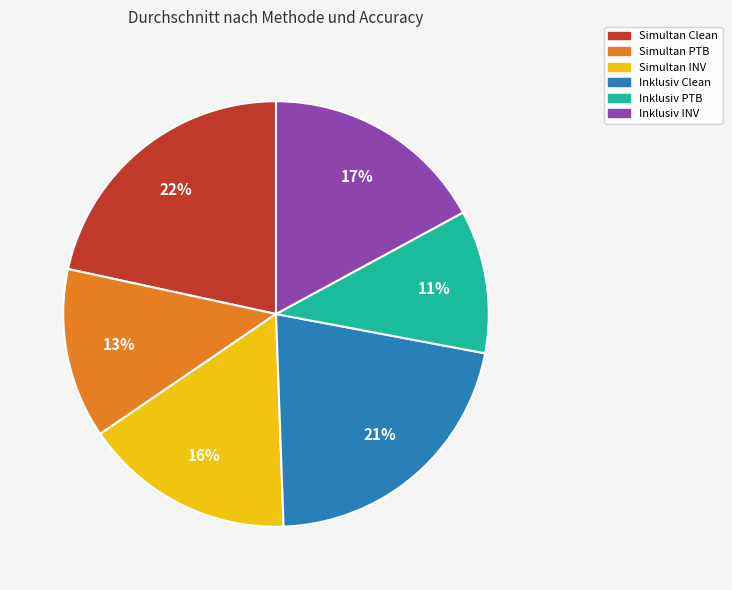

The Simultan Clean slice represents 14% of the pie. True or false?

False